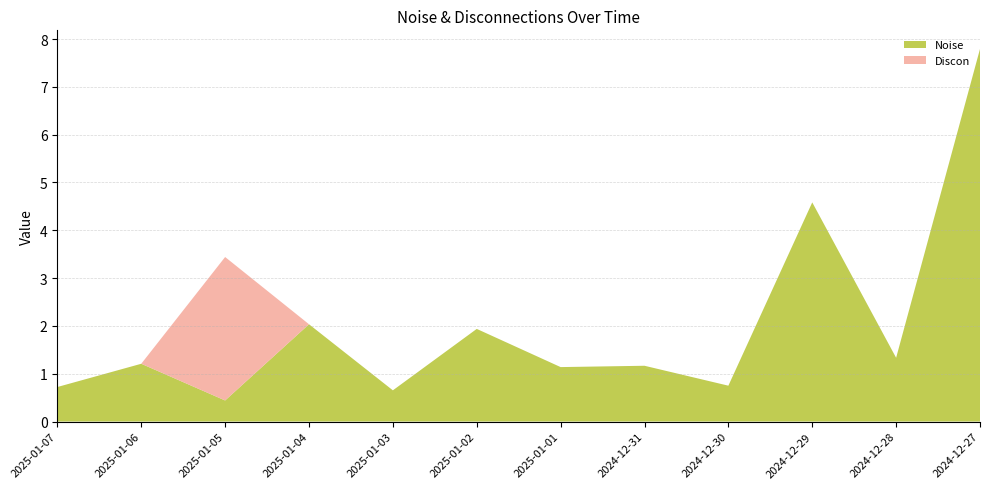

Which category has the lowest value in the Noise series?

2025-01-05